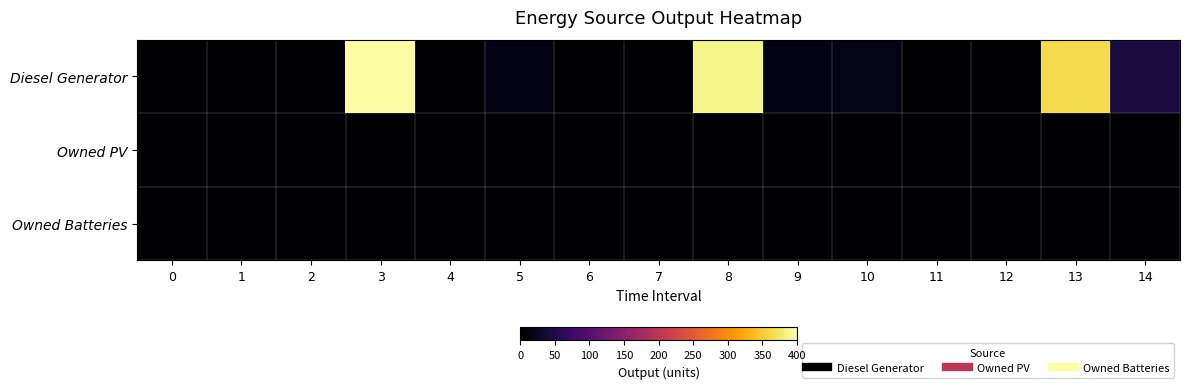

Which series has the widest spread of values?

Diesel Generator